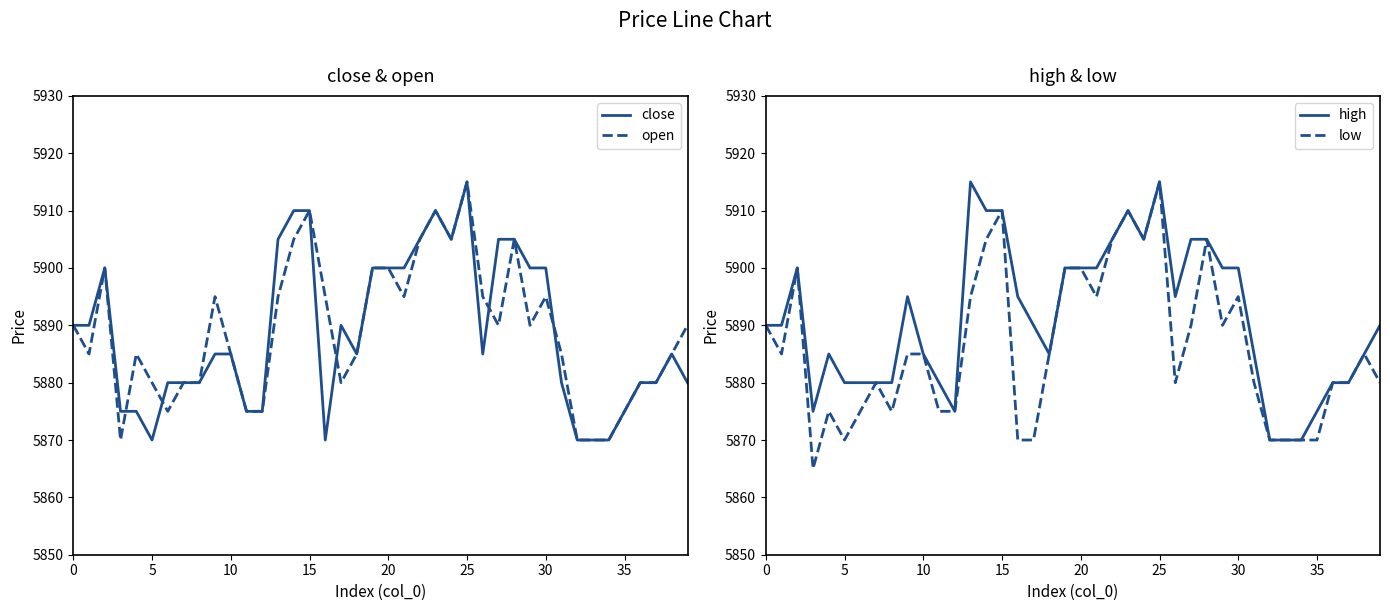

Rank the series by their maximum value, from lowest to highest.

close, open, high, low